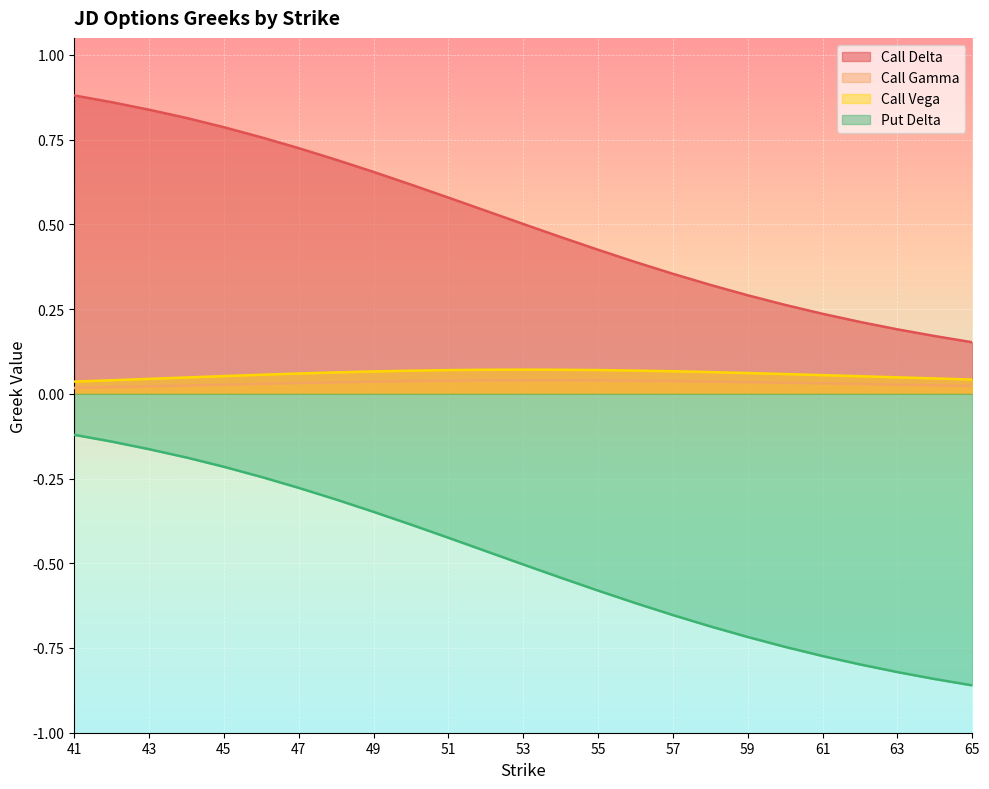

List the labels in order of Call Gamma value, largest first.

53, 54, 52, 55, 51, 56, 50, 57, 58, 49, 59, 48, 60, 47, 61, 46, 62, 45, 63, 64, 44, 65, 43, 42, 41